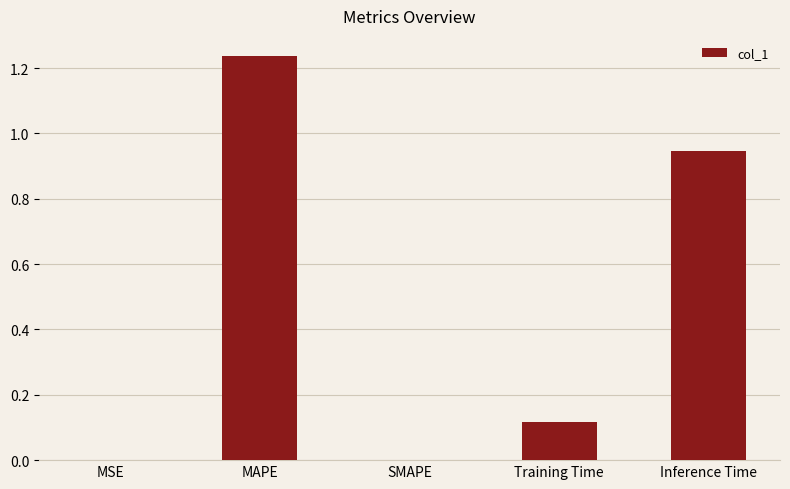

What is the change in value from SMAPE to Training Time?

+0.1